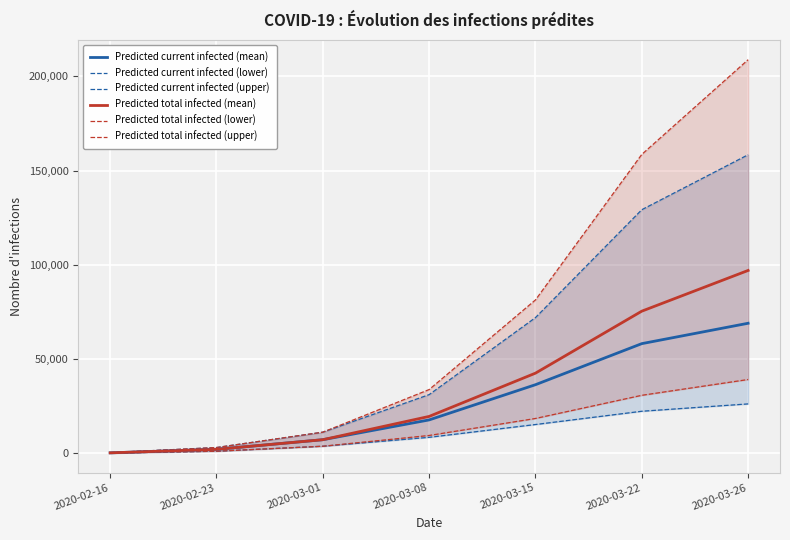

What is the sum of the Predicted total infected (upper) values at 2020-03-26 and 2020-03-22?

367401